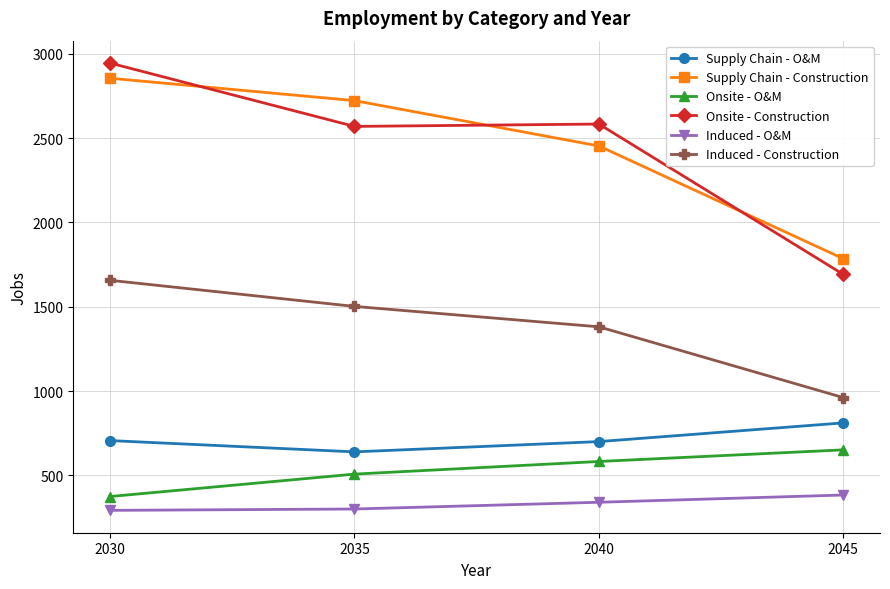

True or false: Induced - Construction and Supply Chain - O&M cross at least once.

False